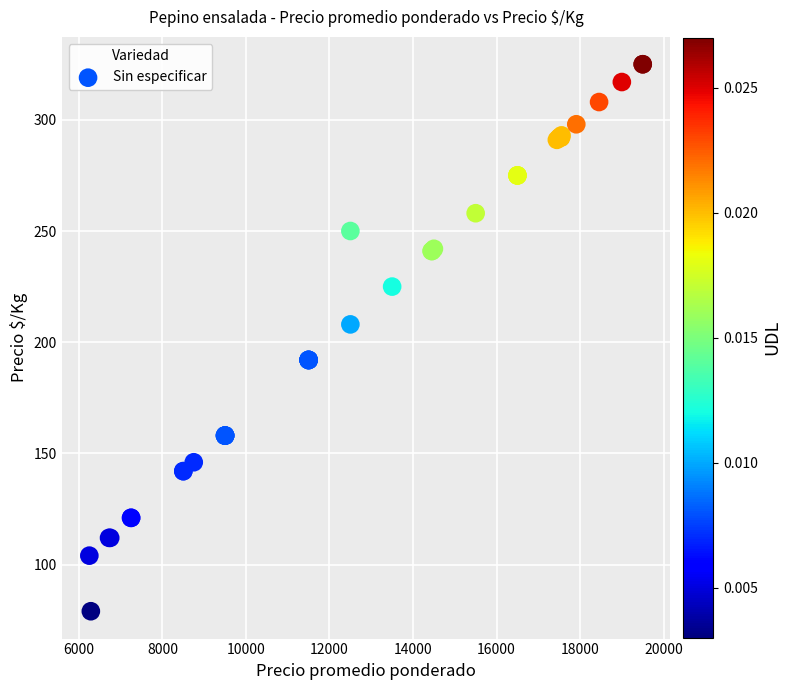

What Y value in the scatter plot is closest to 202?

208